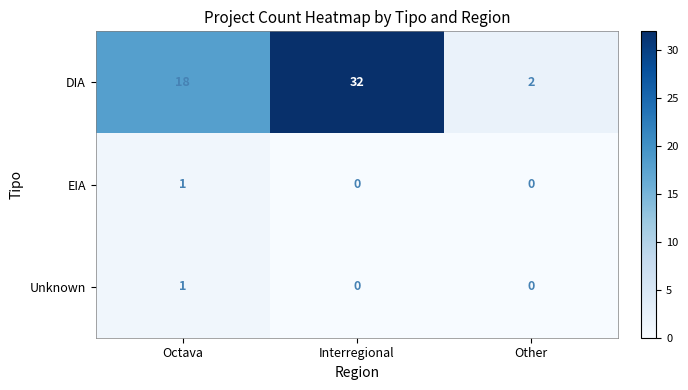

The value of EIA at Interregional is 0. True or false?

True